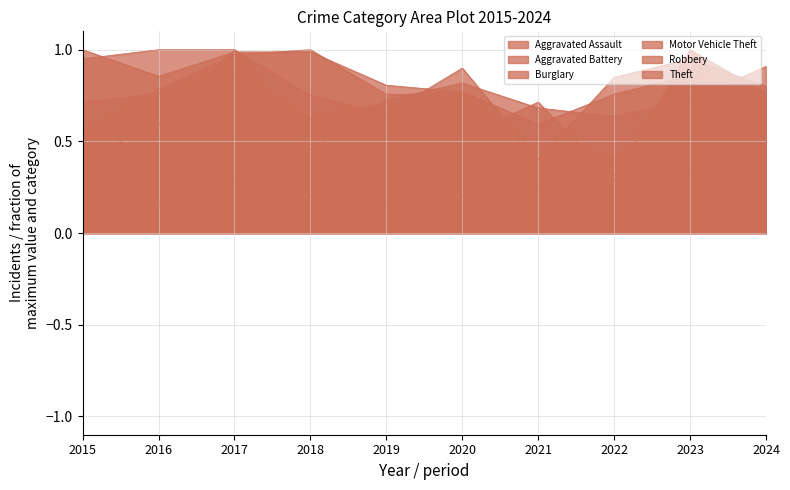

What is the difference between the Aggravated Battery values at 2022 and 2023?

0.1